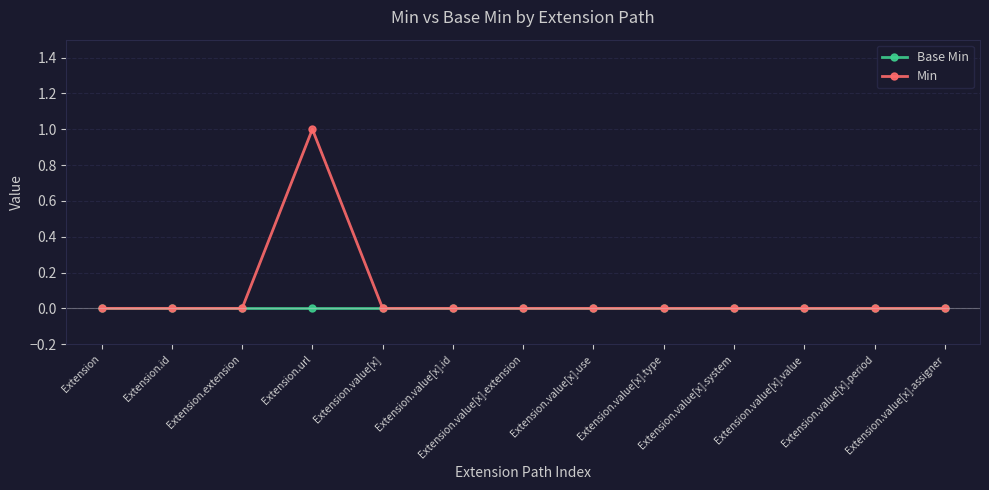

What position from the left is Extension.value[x].type?

9